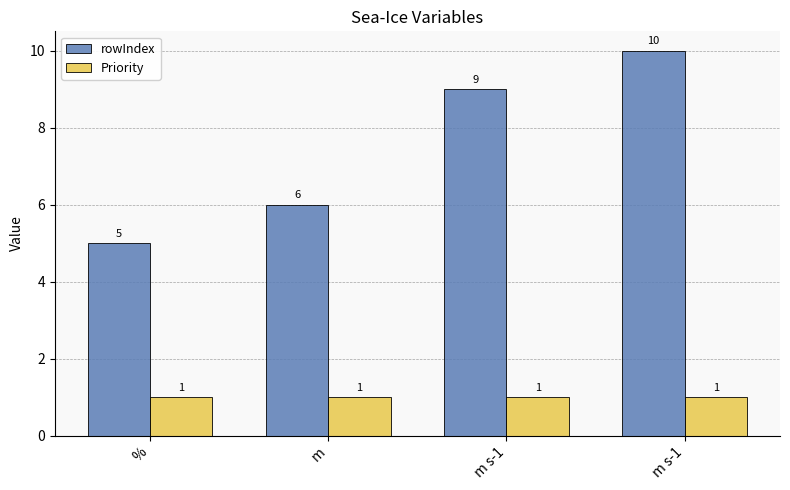

How many data points does each series have?

4